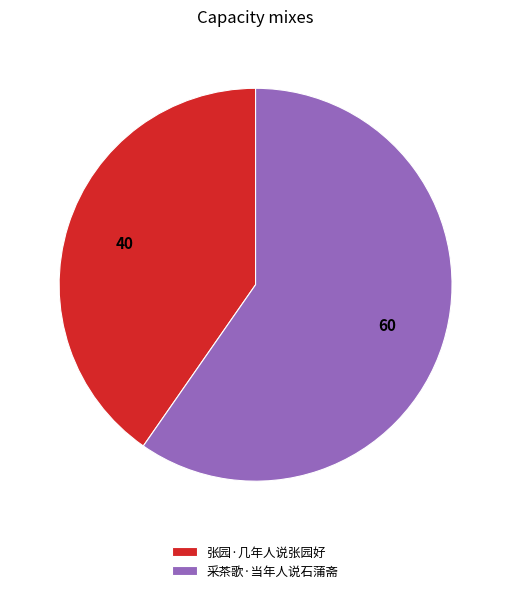

Which category has the biggest portion of the pie?

采茶歌·当年人说石蒲斋